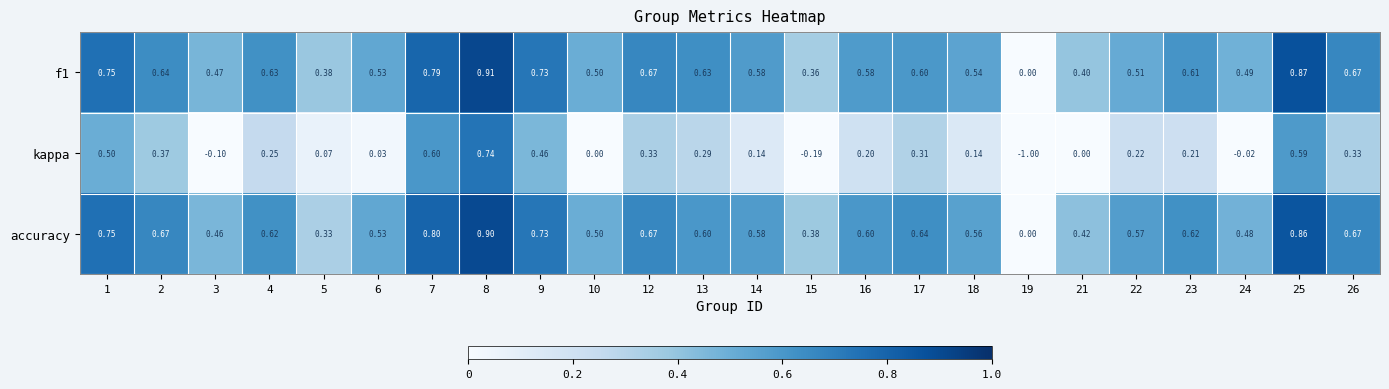

Is the value of kappa at 14 greater than the value of accuracy at 25?

No